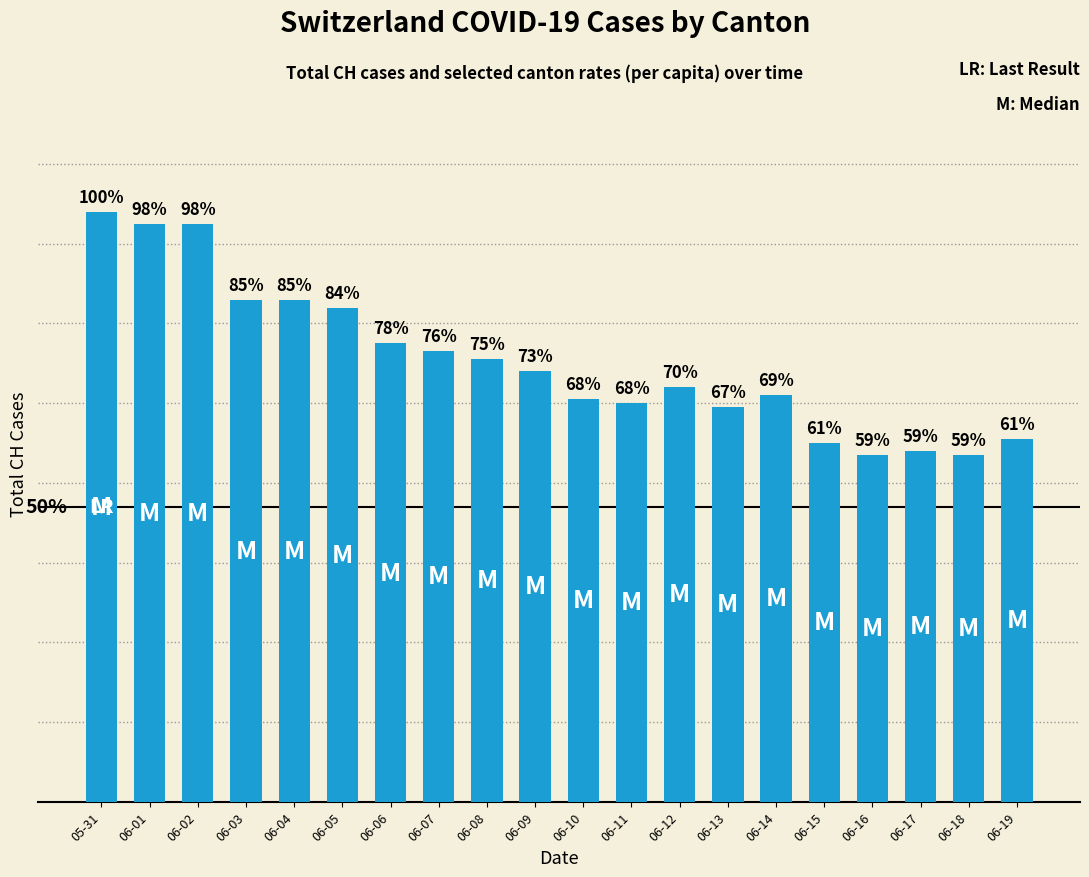

Are the bars horizontal?

No